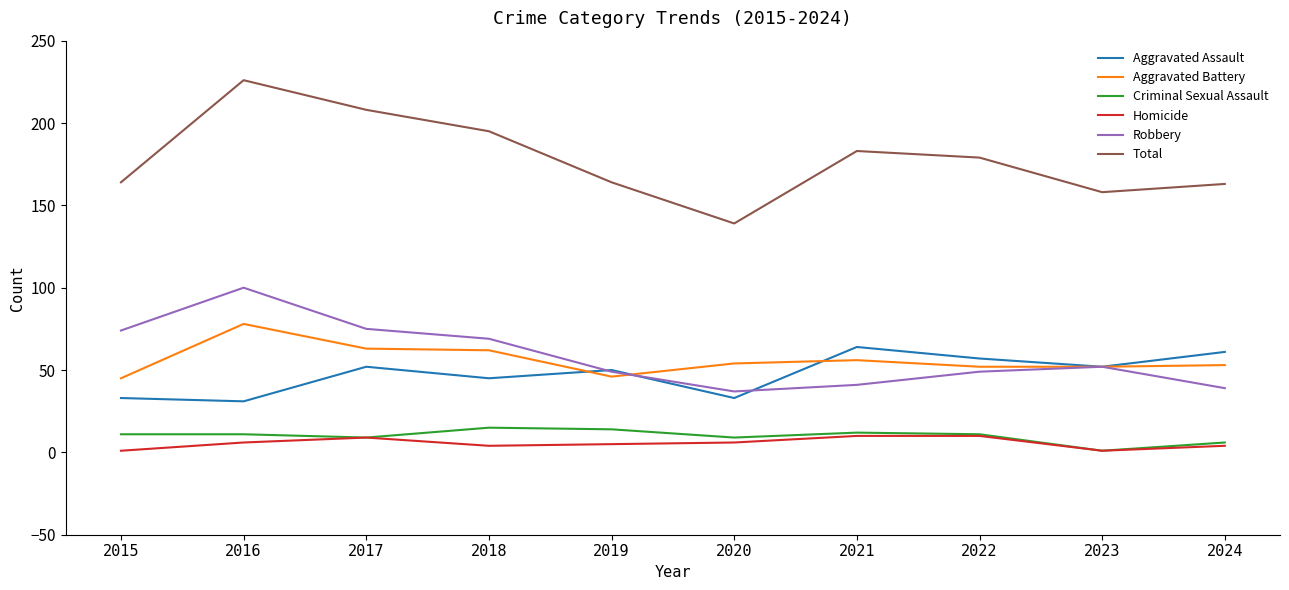

Is it true that Criminal Sexual Assault equals 12 at 2021?

True